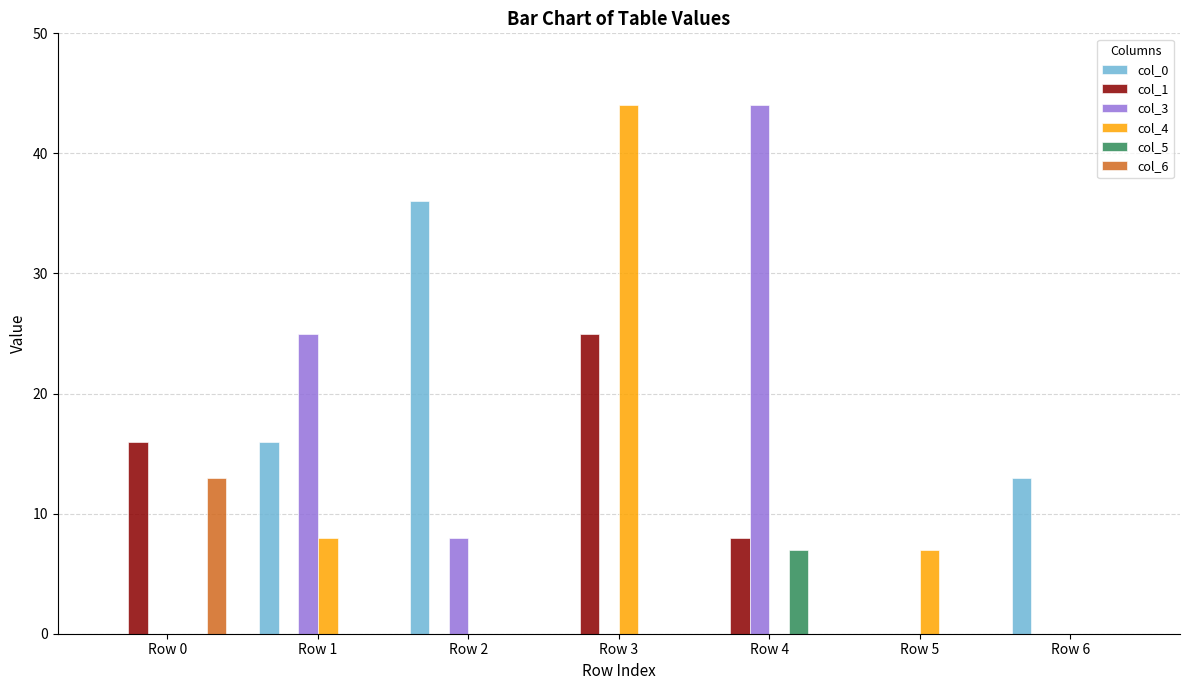

Reading left to right, list all the values displayed in this chart.

col_0: Row 0=0	Row 1=16	Row 2=36	Row 3=0	Row 4=0	Row 5=0	Row 6=13
col_1: Row 0=16	Row 1=0	Row 2=0	Row 3=25	Row 4=8	Row 5=0	Row 6=0
col_3: Row 0=0	Row 1=25	Row 2=8	Row 3=0	Row 4=44	Row 5=0	Row 6=0
col_4: Row 0=0	Row 1=8	Row 2=0	Row 3=44	Row 4=0	Row 5=7	Row 6=0
col_5: Row 0=0	Row 1=0	Row 2=0	Row 3=0	Row 4=7	Row 5=0	Row 6=0
col_6: Row 0=13	Row 1=0	Row 2=0	Row 3=0	Row 4=0	Row 5=0	Row 6=0